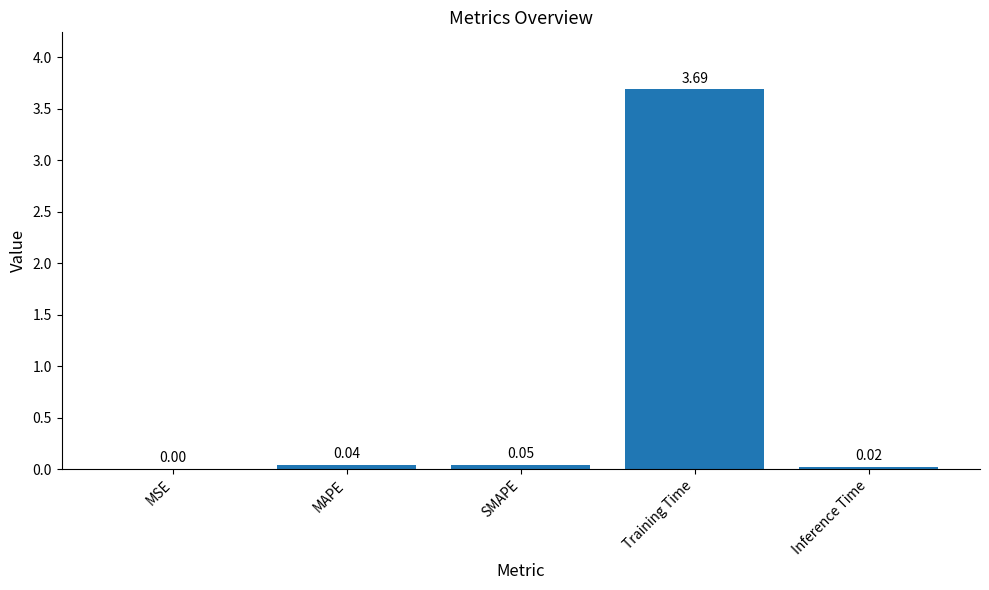

Which has a higher value, MAPE or Inference Time?

MAPE